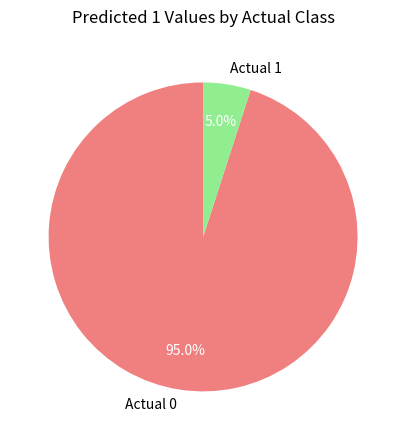

Which category accounts for the majority?

Actual 0